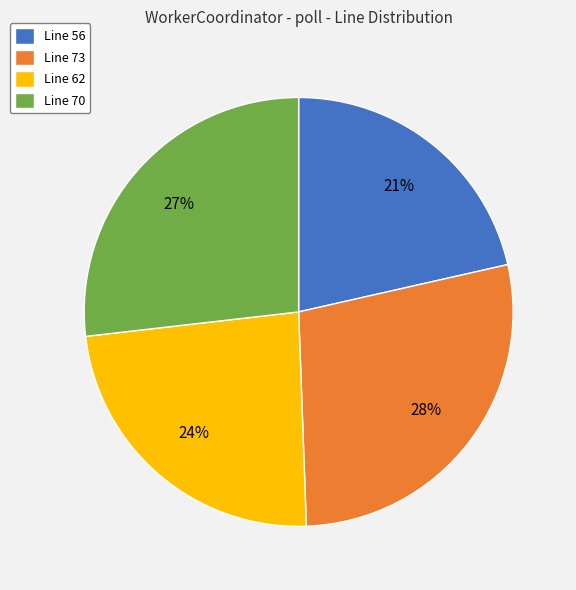

Is Line 70 the majority of the pie?

No